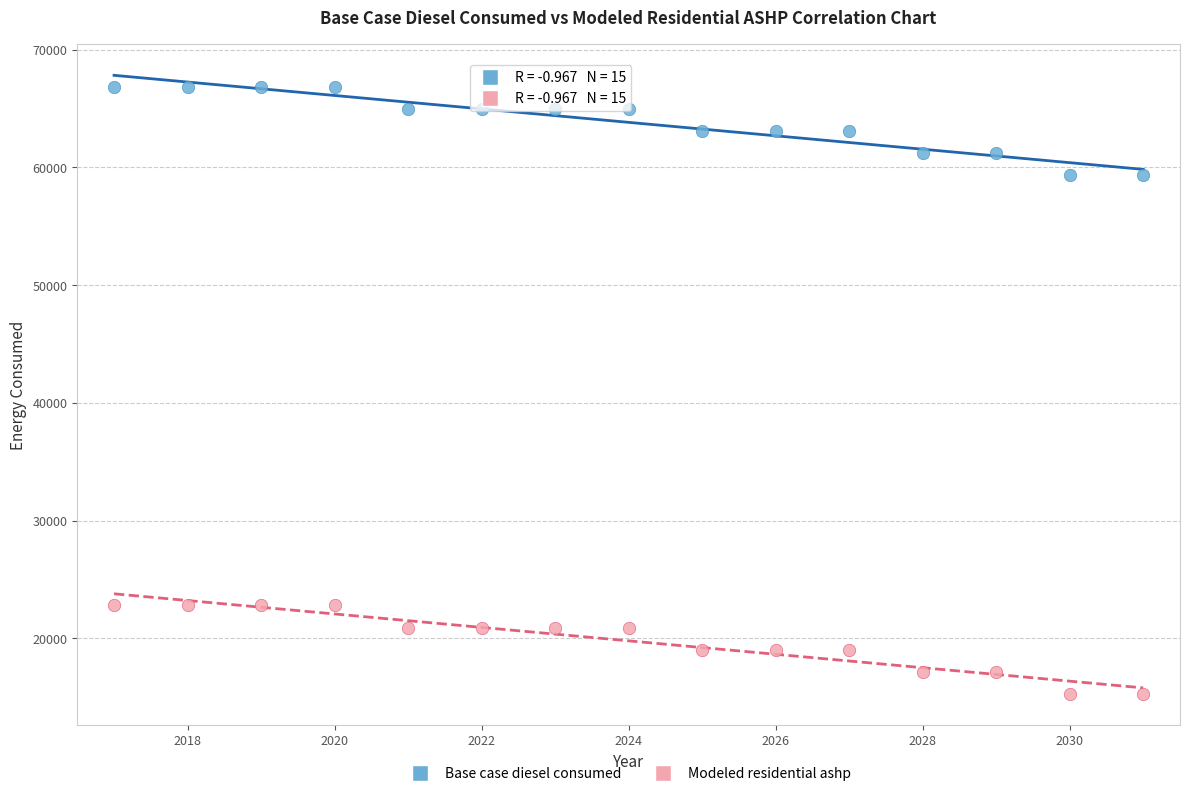

Which series reaches the maximum Y coordinate?

Base case diesel consumed